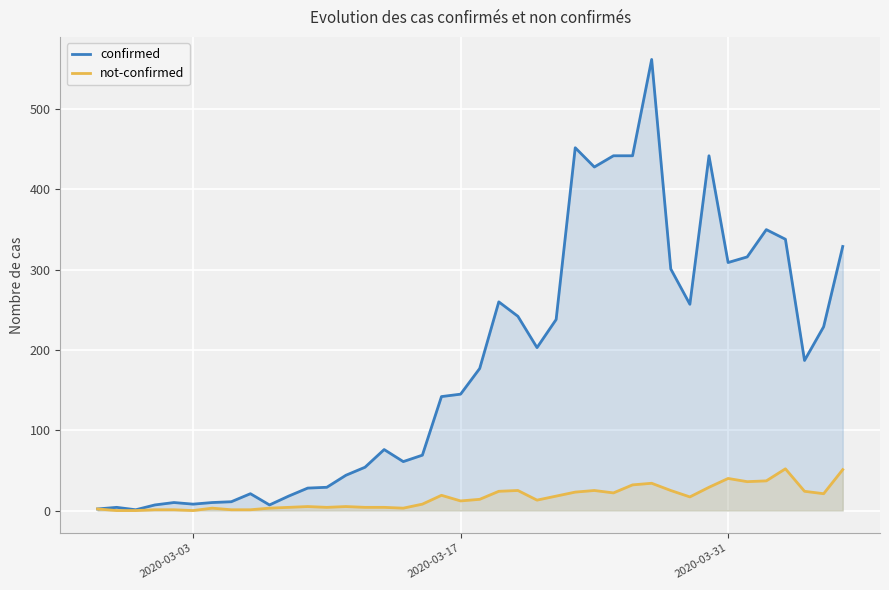

How many interior local valleys does the not-confirmed series have?

9